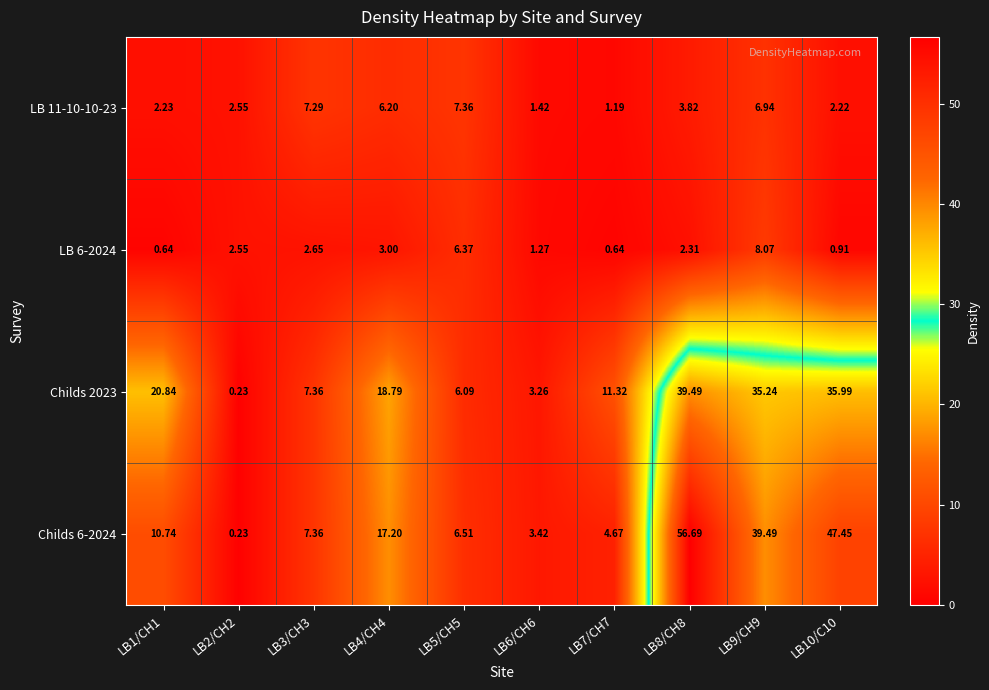

Is the value of LB 6-2024 at LB3/CH3 greater than the value of Childs 6-2024 at LB4/CH4?

No